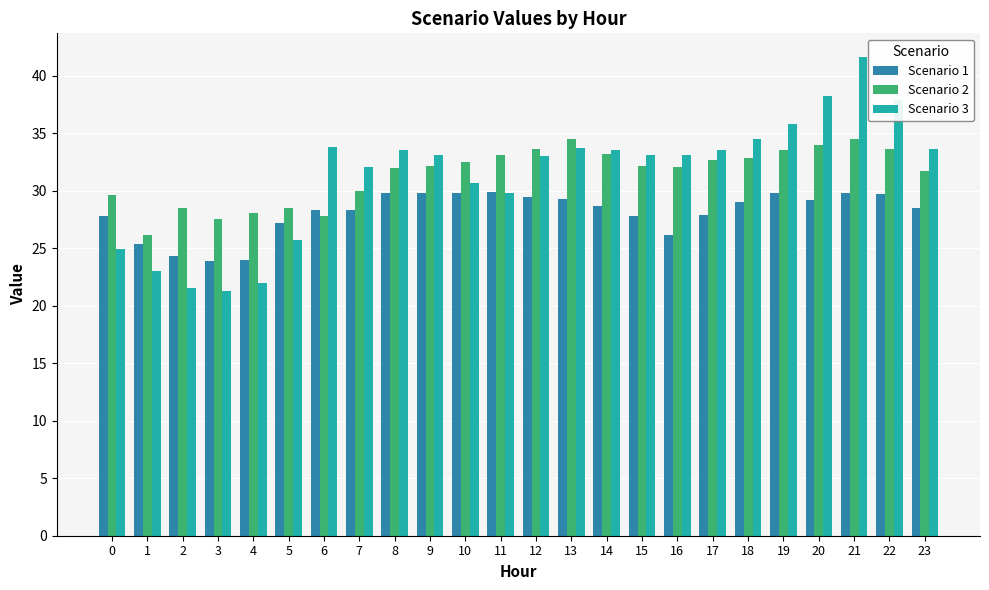

List the series in order of their peak value, highest first.

Scenario 3, Scenario 2, Scenario 1